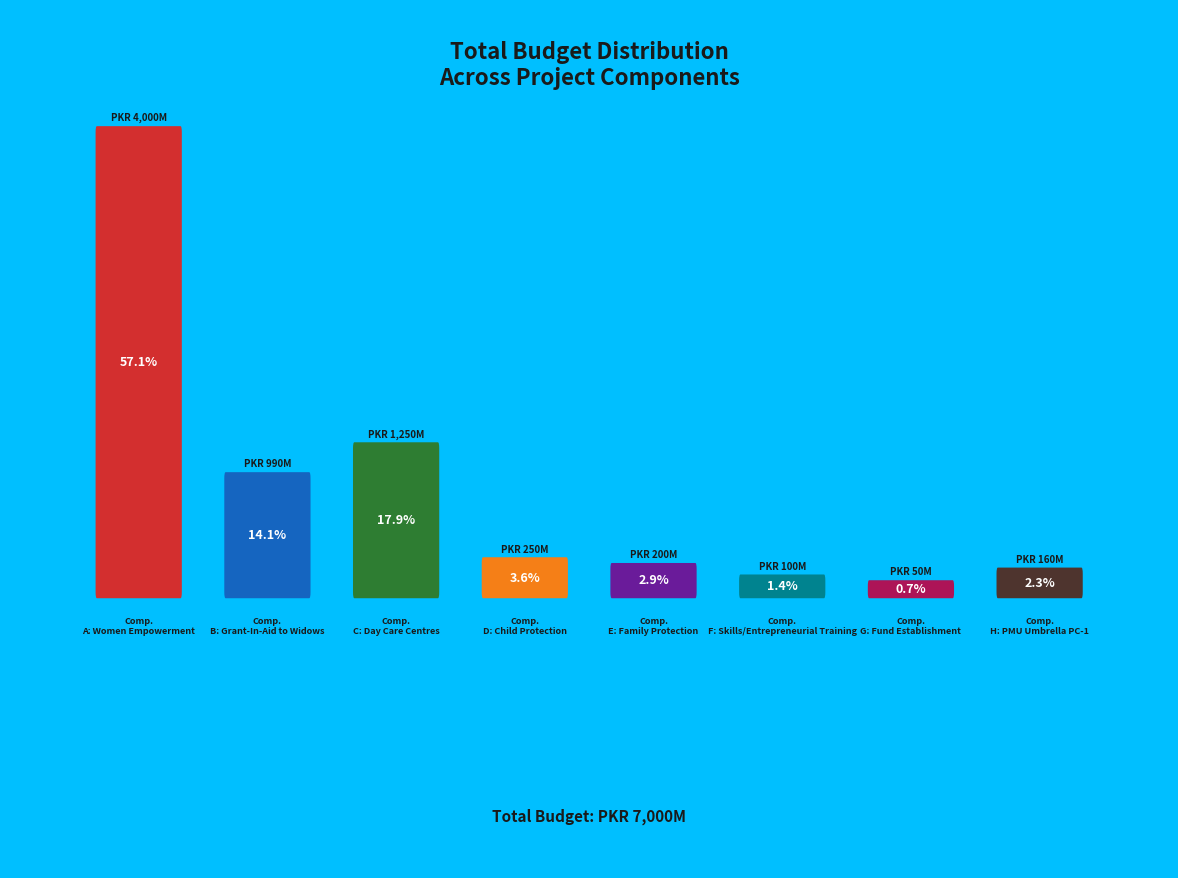

What is the ratio of the value at Component C: Day Care Centres to the value at Component A: Women Empowerment?

0.3